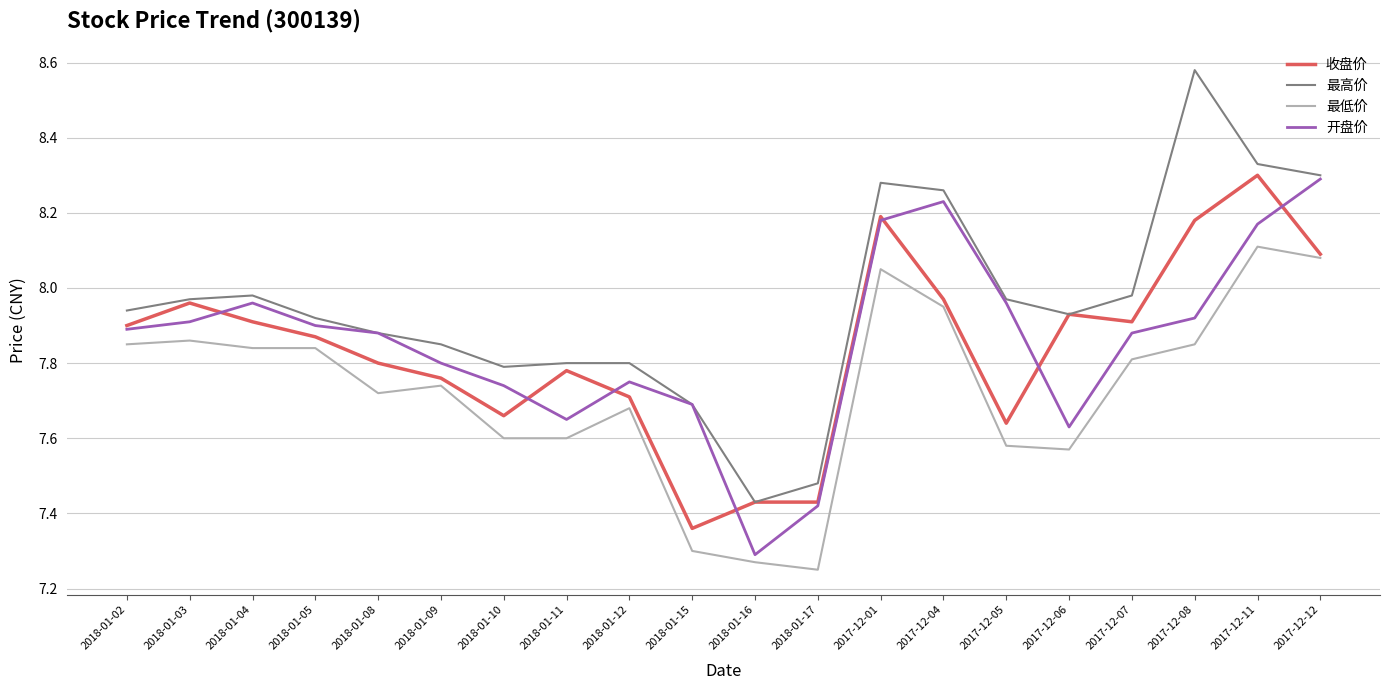

What position from the left is 2017-12-05?

15